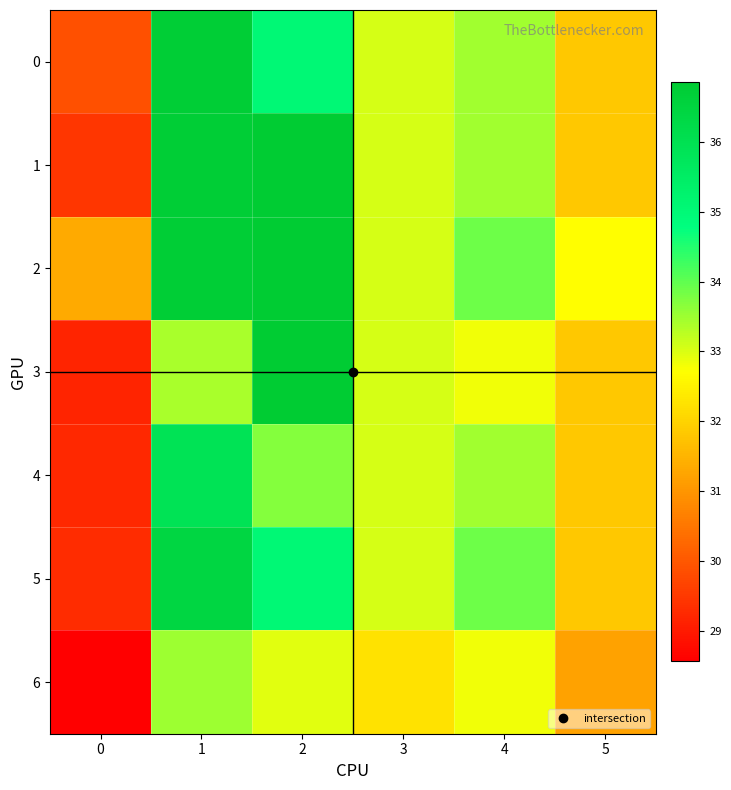

Which has a higher value, 5 or 0?

5